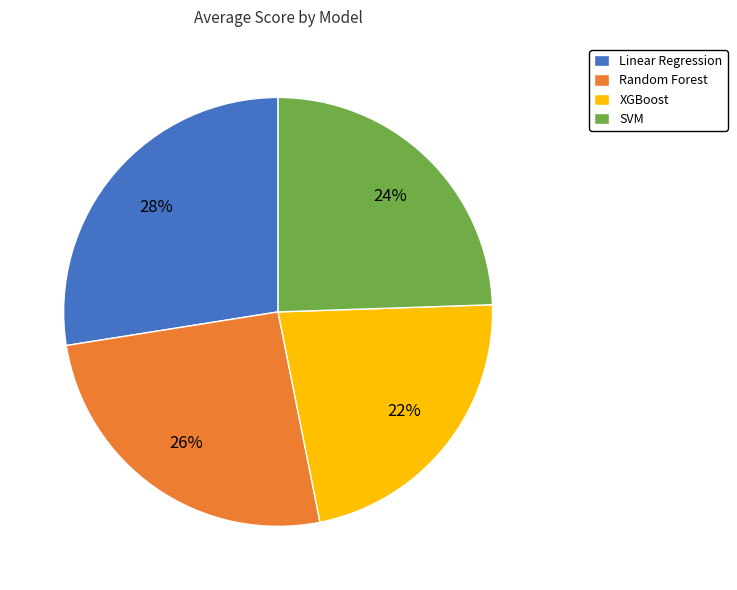

Does SVM account for over 50% of the chart?

No